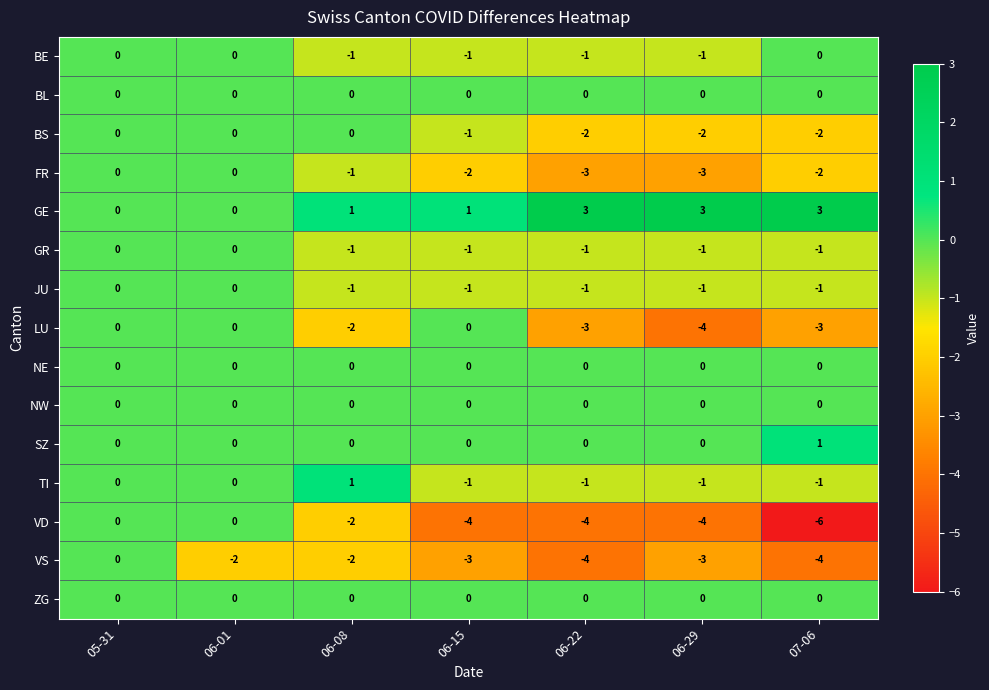

What is the sum of the FR values at 06-29 and 05-31?

-3